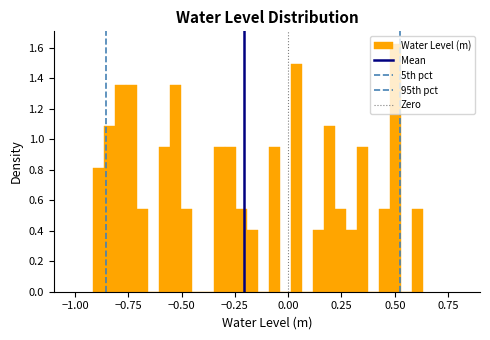

Read against the x-axis, roughly where is the centre of the tallest bar?

0.50